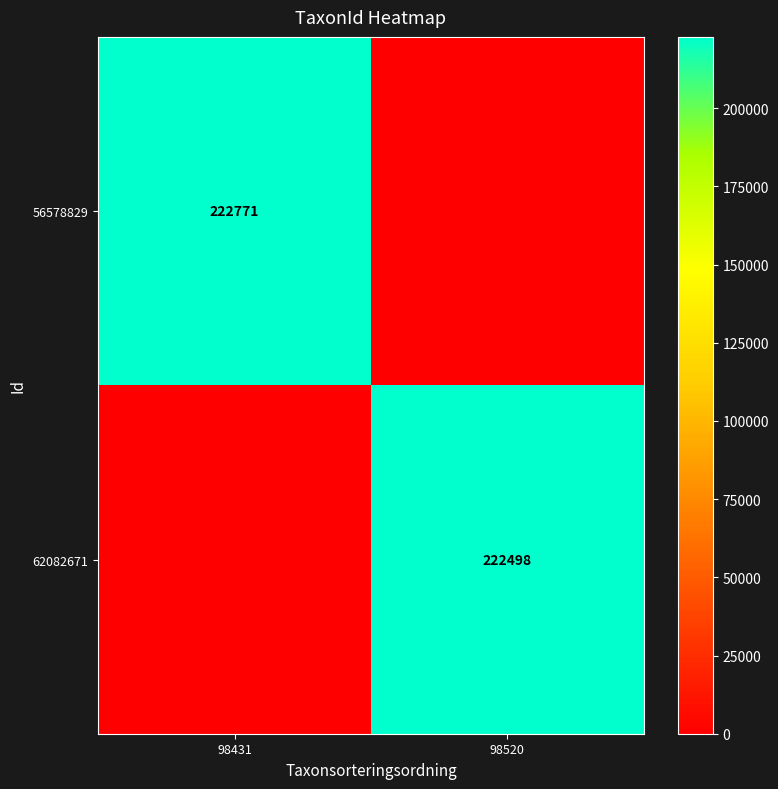

At which category is the sum across all series the highest?

98431